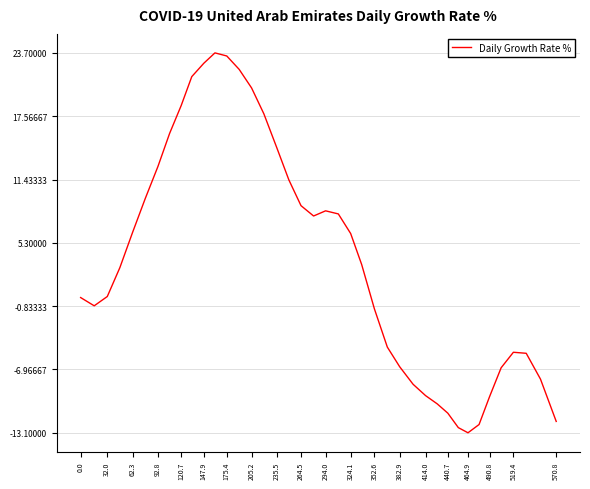

What is the greatest value displayed?

23.7